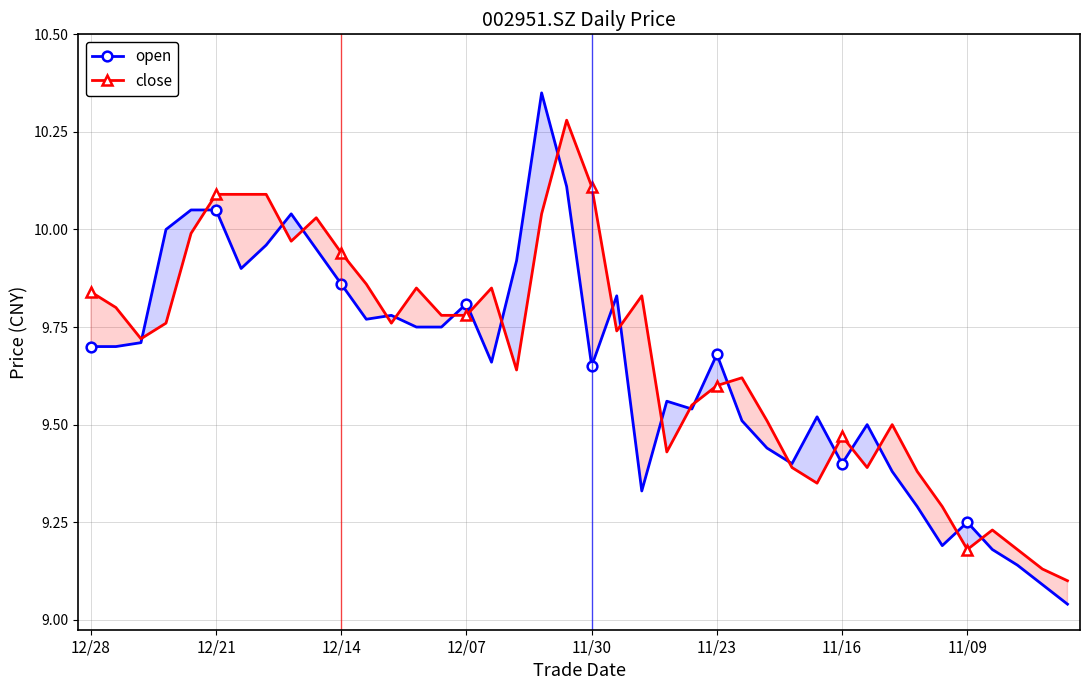

Which category has the highest value across all series?

18